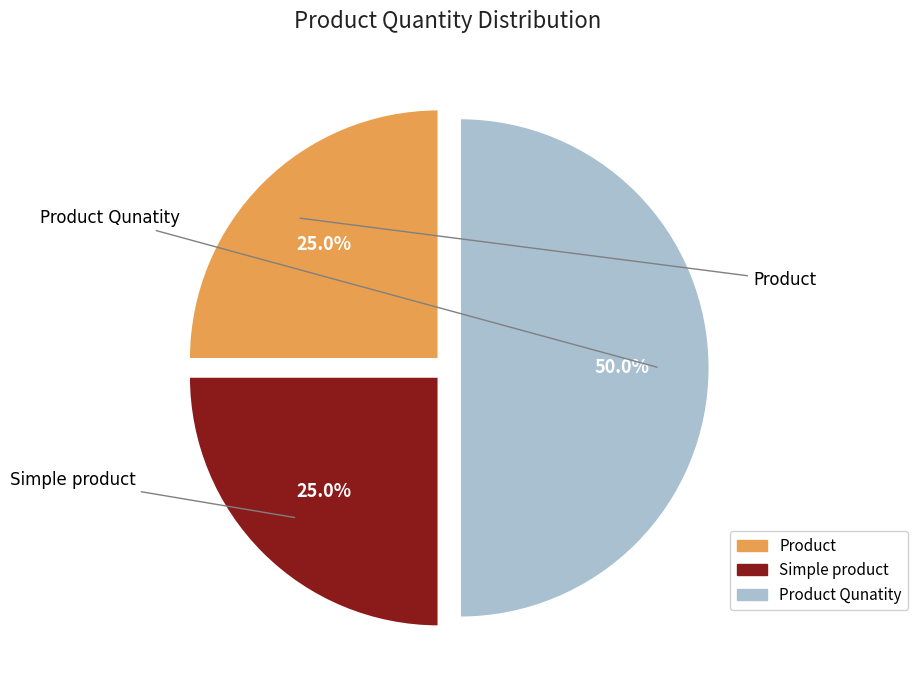

Which slice is the largest?

Product Qunatity